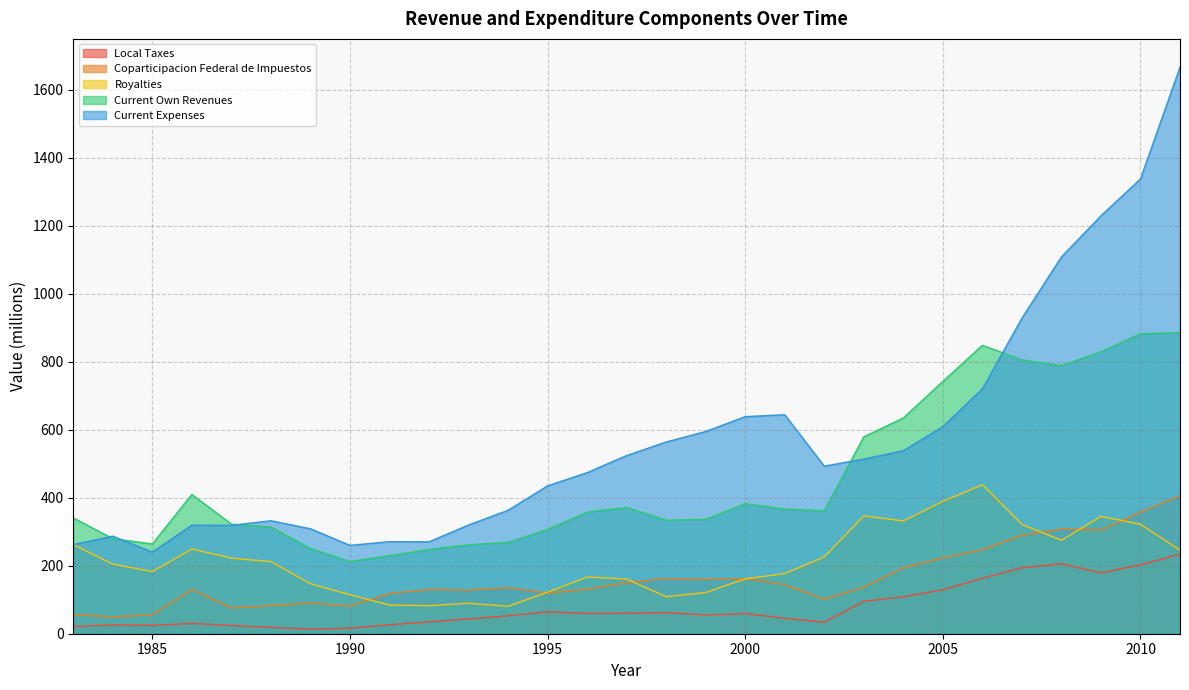

At which category is the sum across all series the highest?

2011